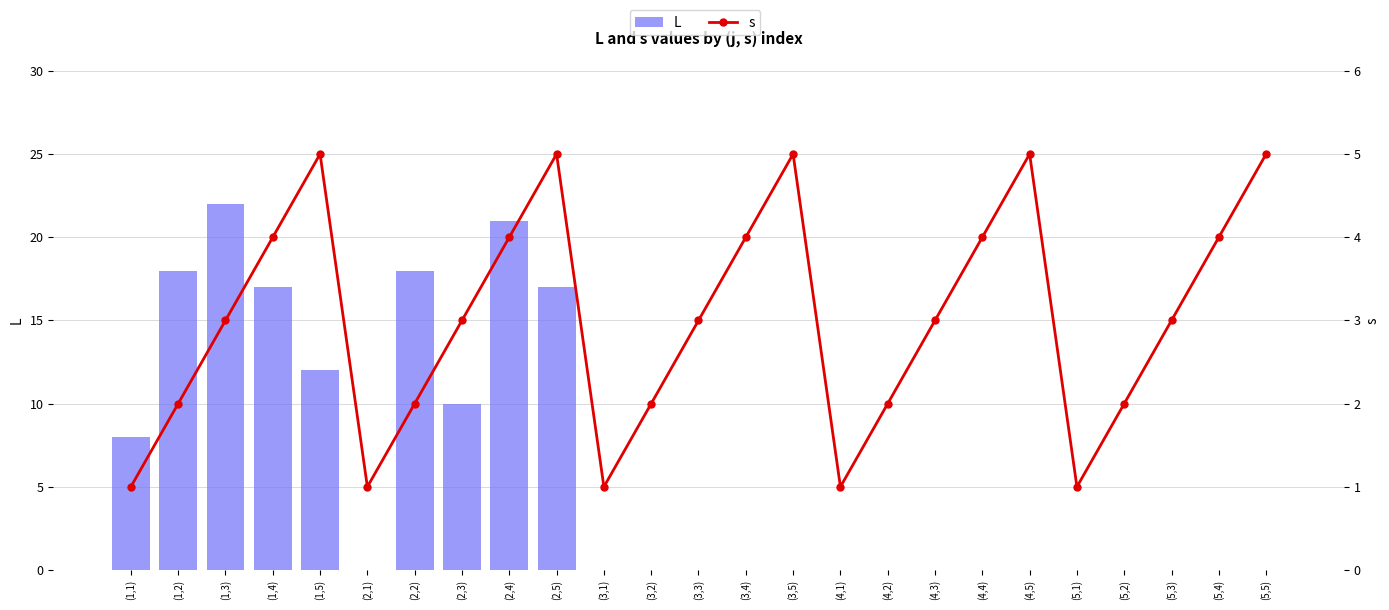

What is the difference between the second highest and minimum values in the s series?

4